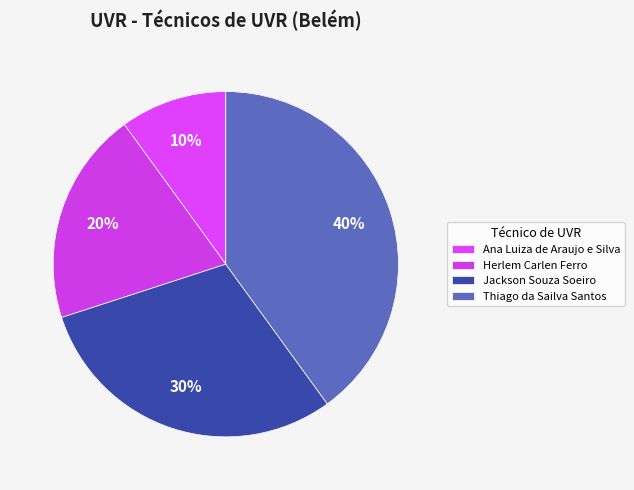

To the nearest percent, what percentage of the pie is Jackson Souza Soeiro?

30%